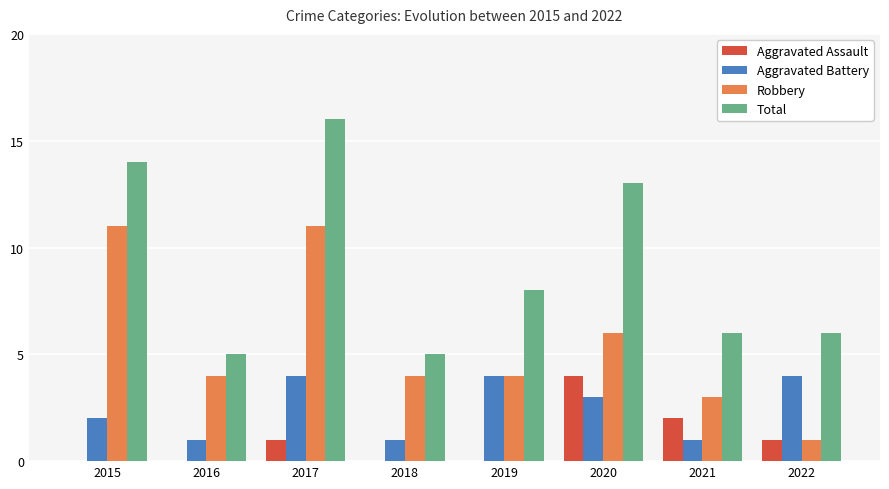

What are all the series names shown in the legend?

Aggravated Assault, Aggravated Battery, Robbery, Total